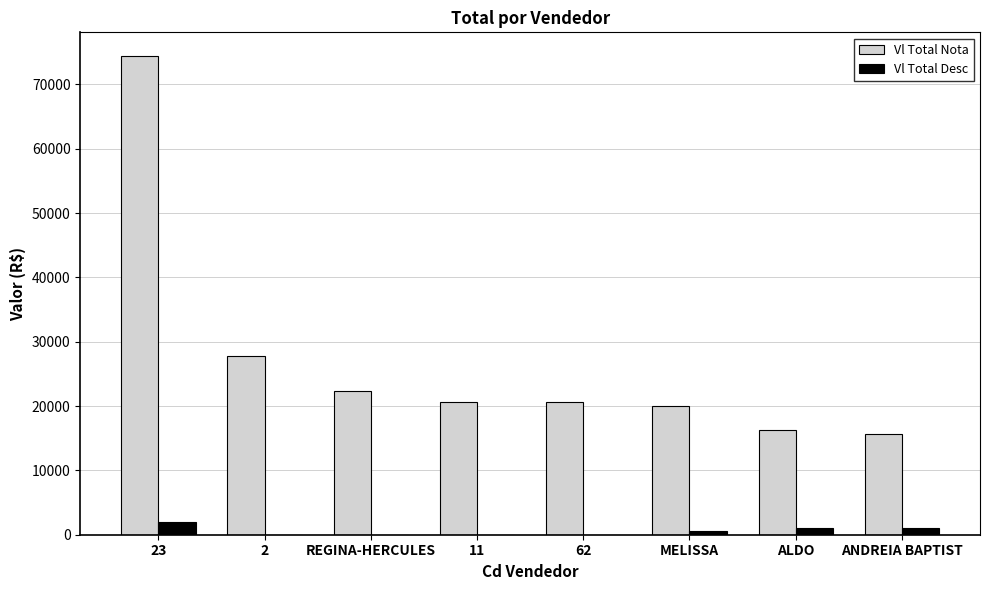

What is the maximum value shown in the chart?

74383.1